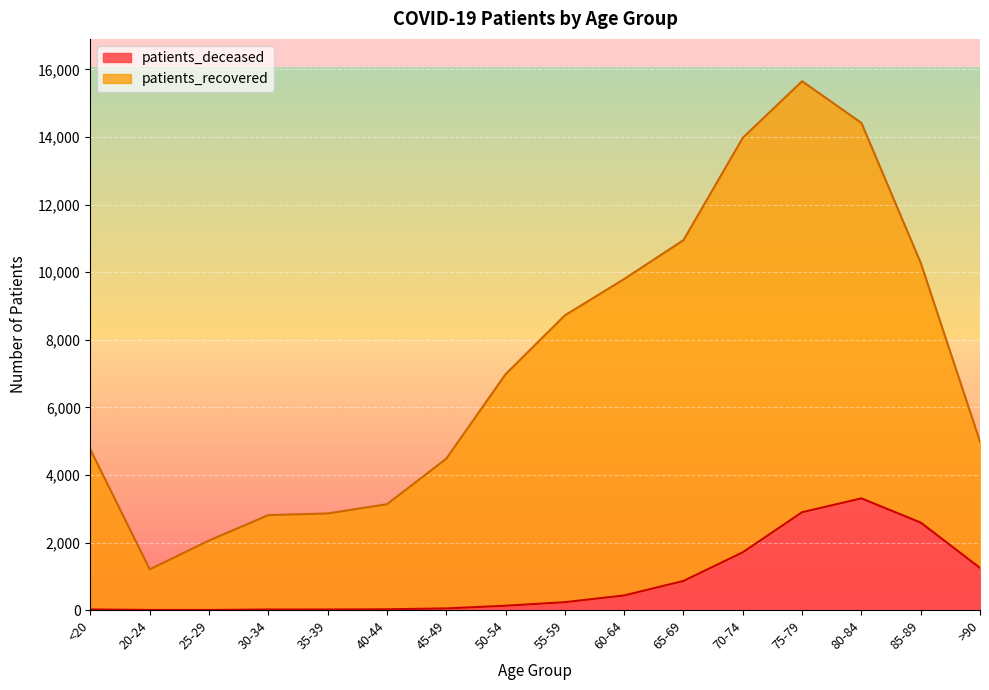

Rank the series at 35-39 from highest to lowest value.

patients_recovered, patients_deceased